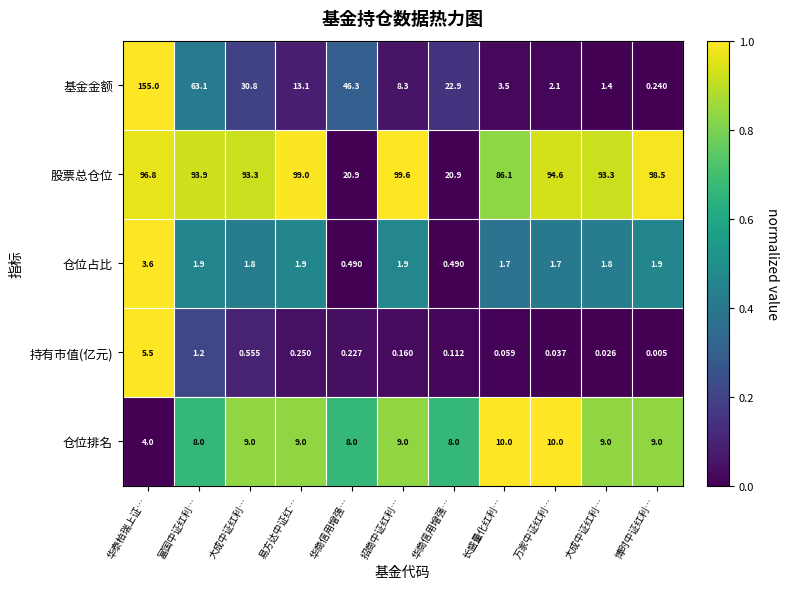

Which series has the largest range (max minus min)?

基金金额